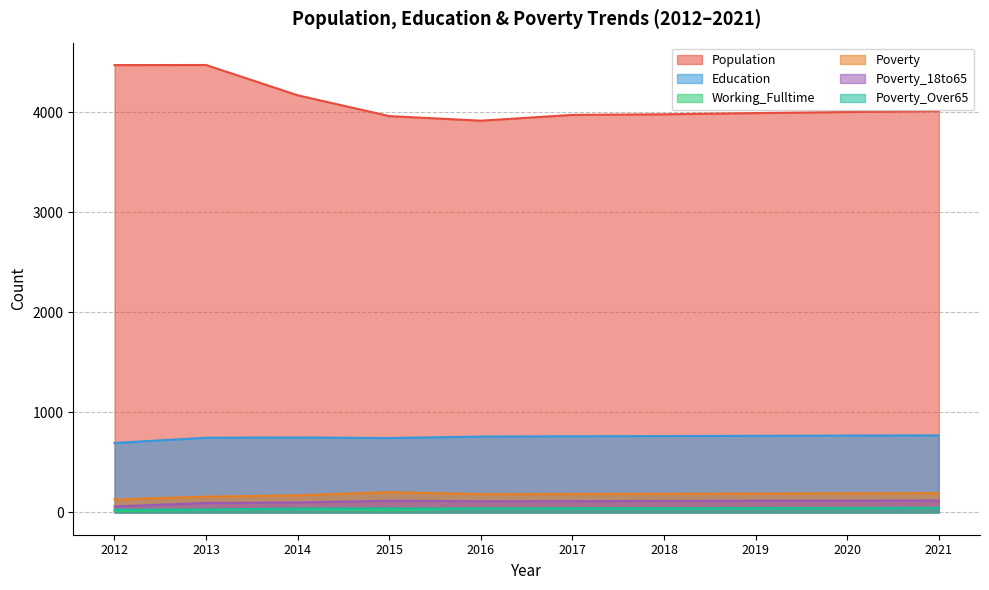

True or false: Poverty_Over65 and Working_Fulltime cross at least once.

False